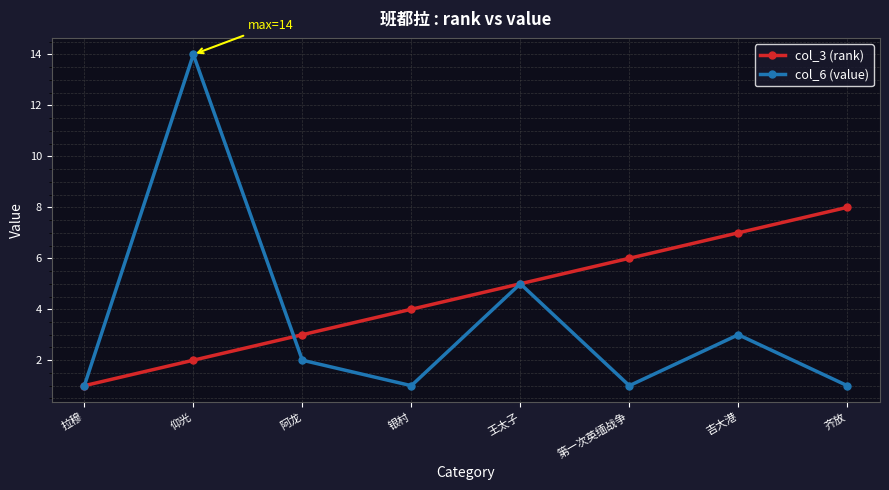

What is the value of the col_6 (value) point at the 3rd from the left?

2